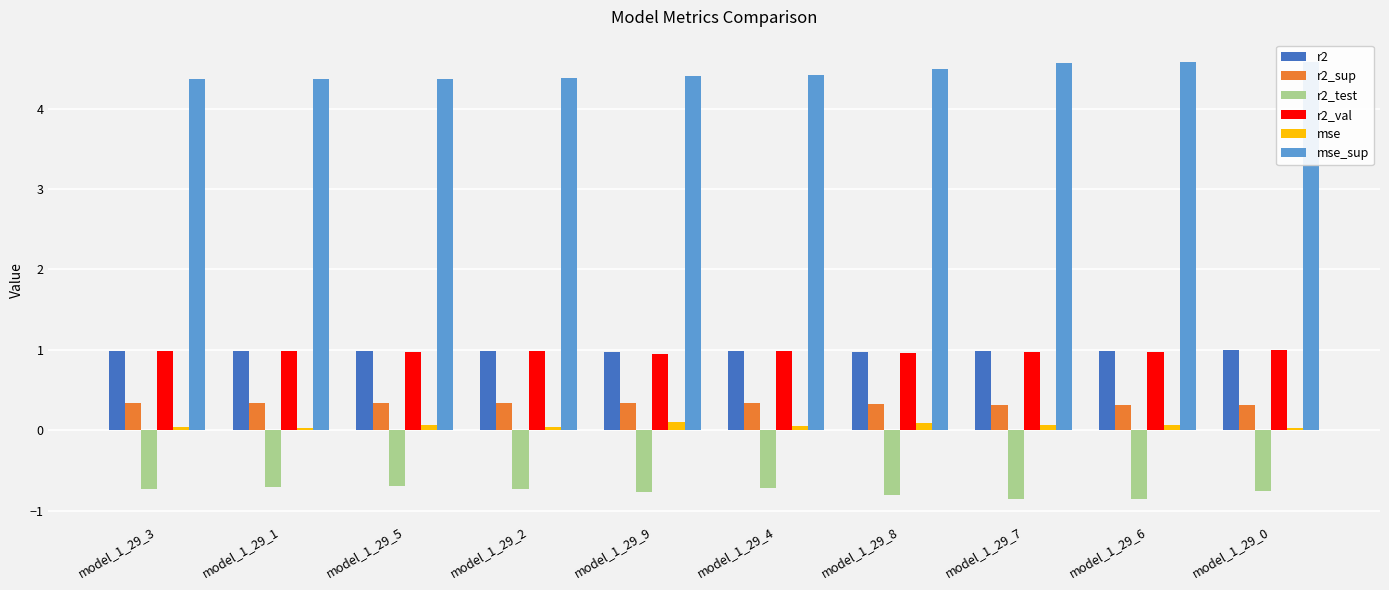

Which has a higher value, model_1_29_8 or model_1_29_4?

model_1_29_4